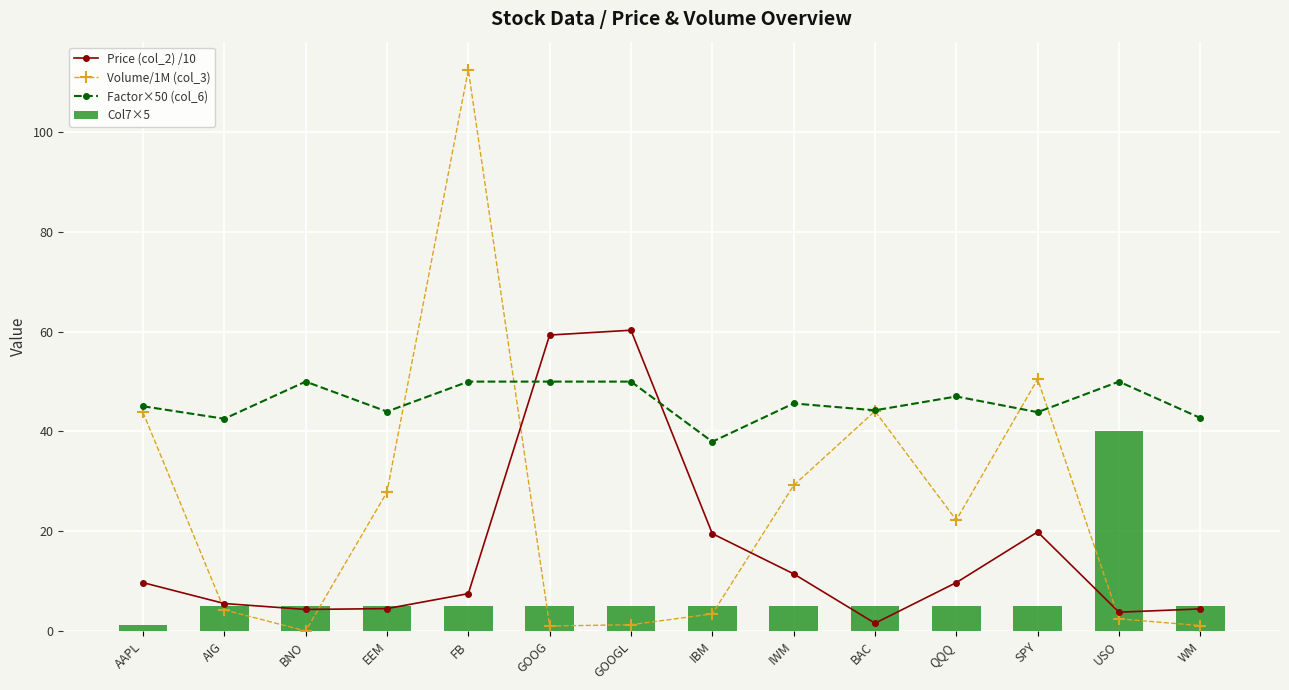

The value of Col7×5 at BAC is 8.9. True or false?

False